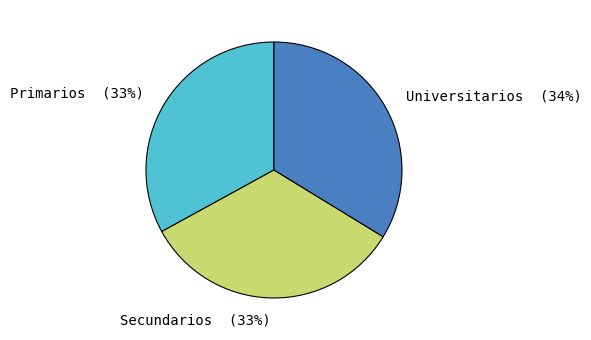

What is the ratio of the value at Secundarios to the value at Universitarios?

1.0